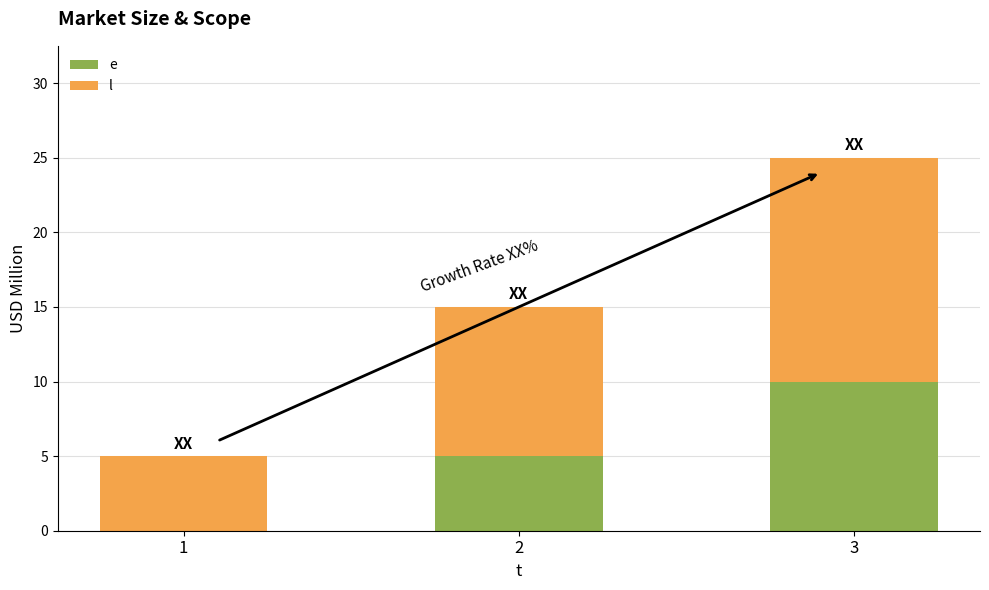

How many data points does each series have?

3